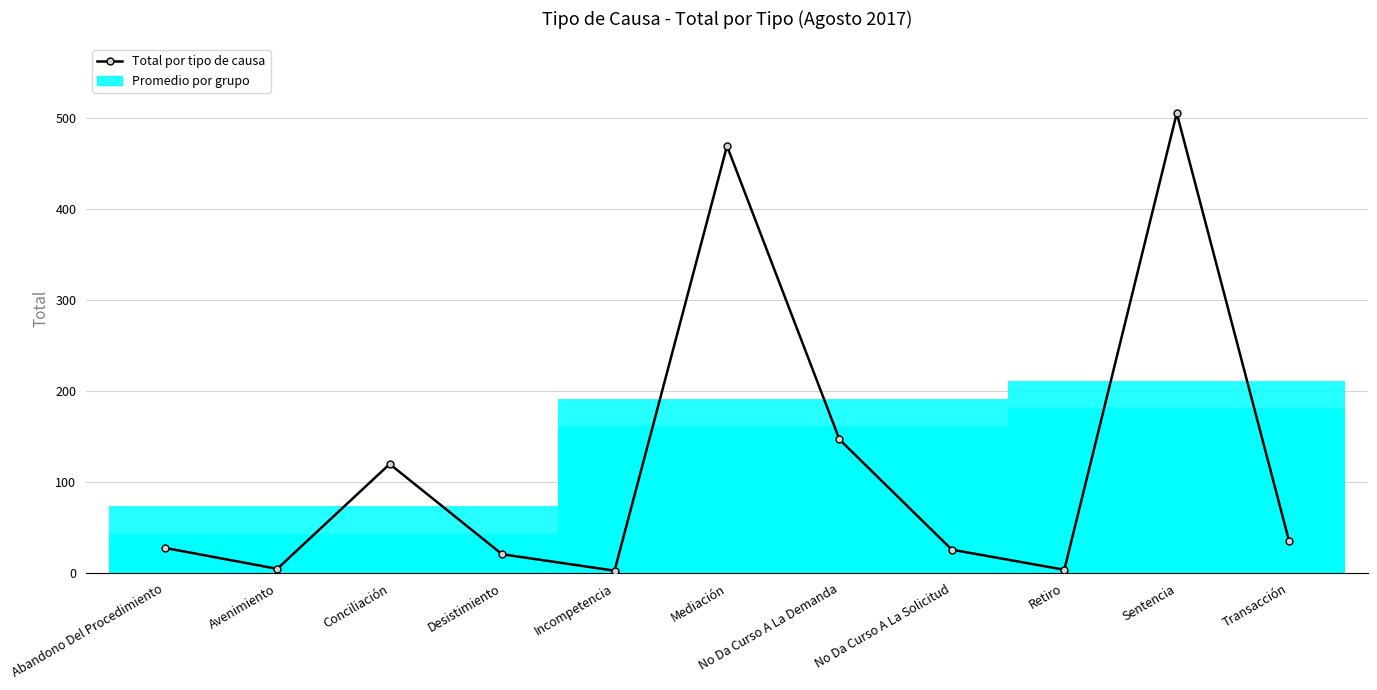

How many interior local valleys (lower than both neighbors) does the data have?

3